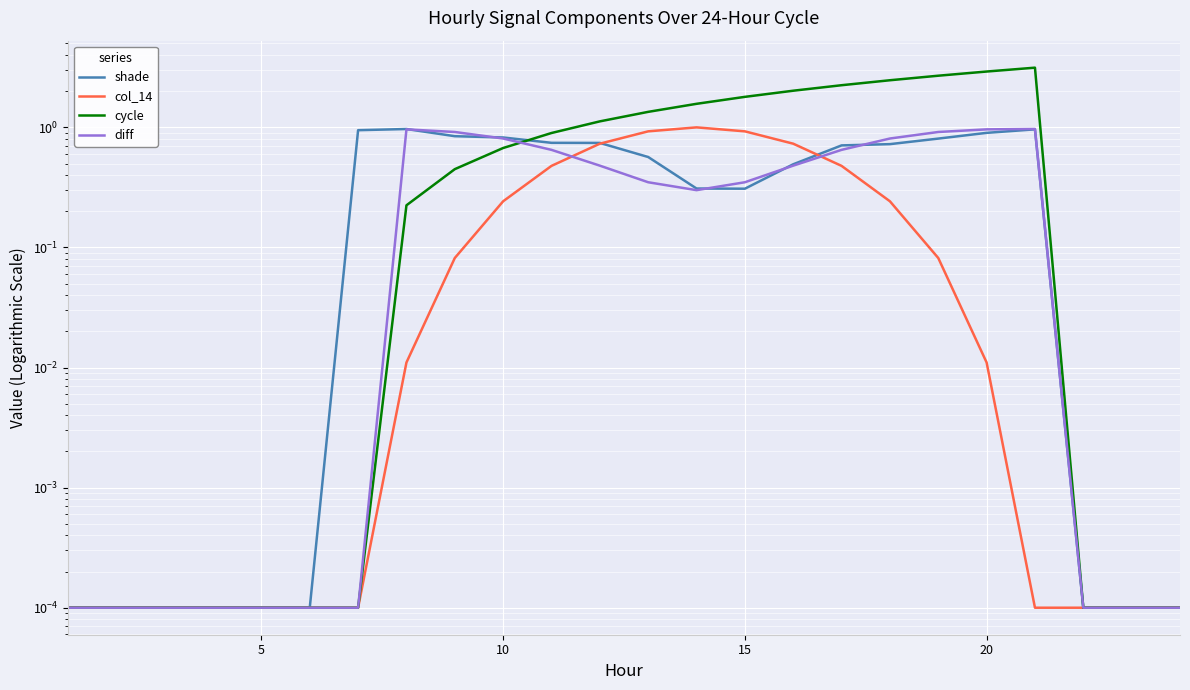

How many categories are shown in the chart?

24